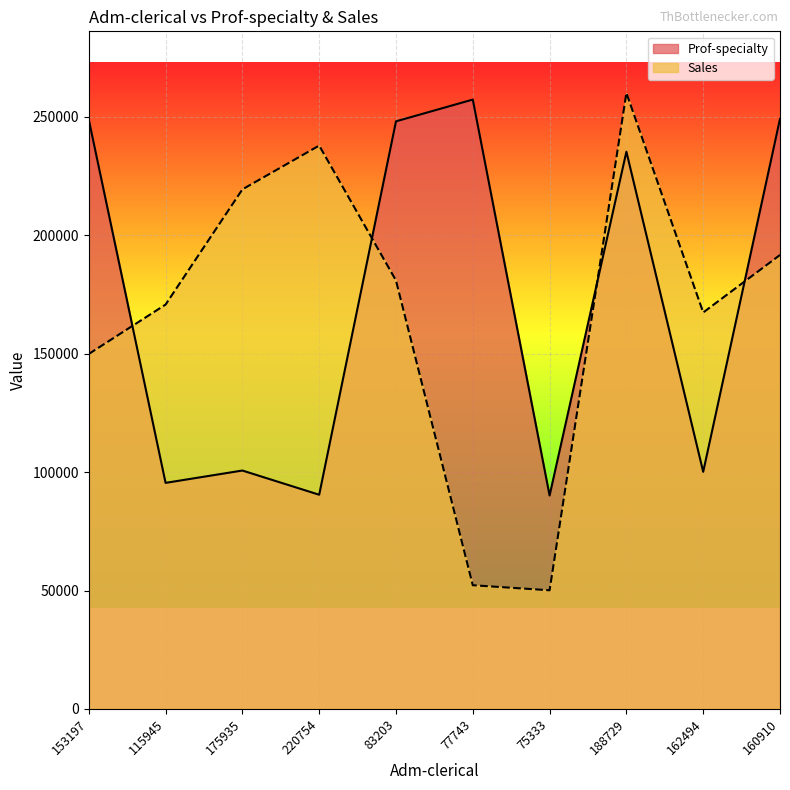

List the series in order of their peak value, highest first.

Sales, Prof-specialty